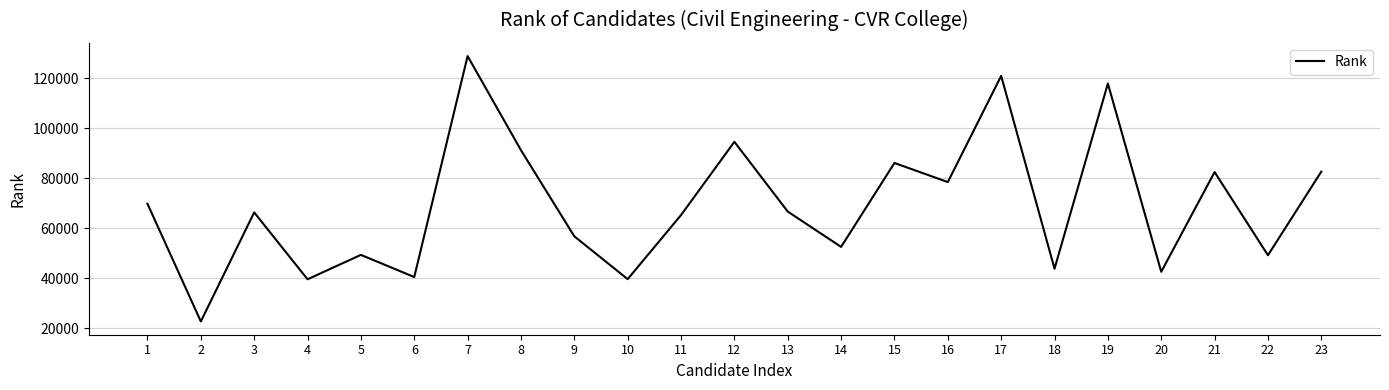

Which label corresponds to the largest value in the chart?

7